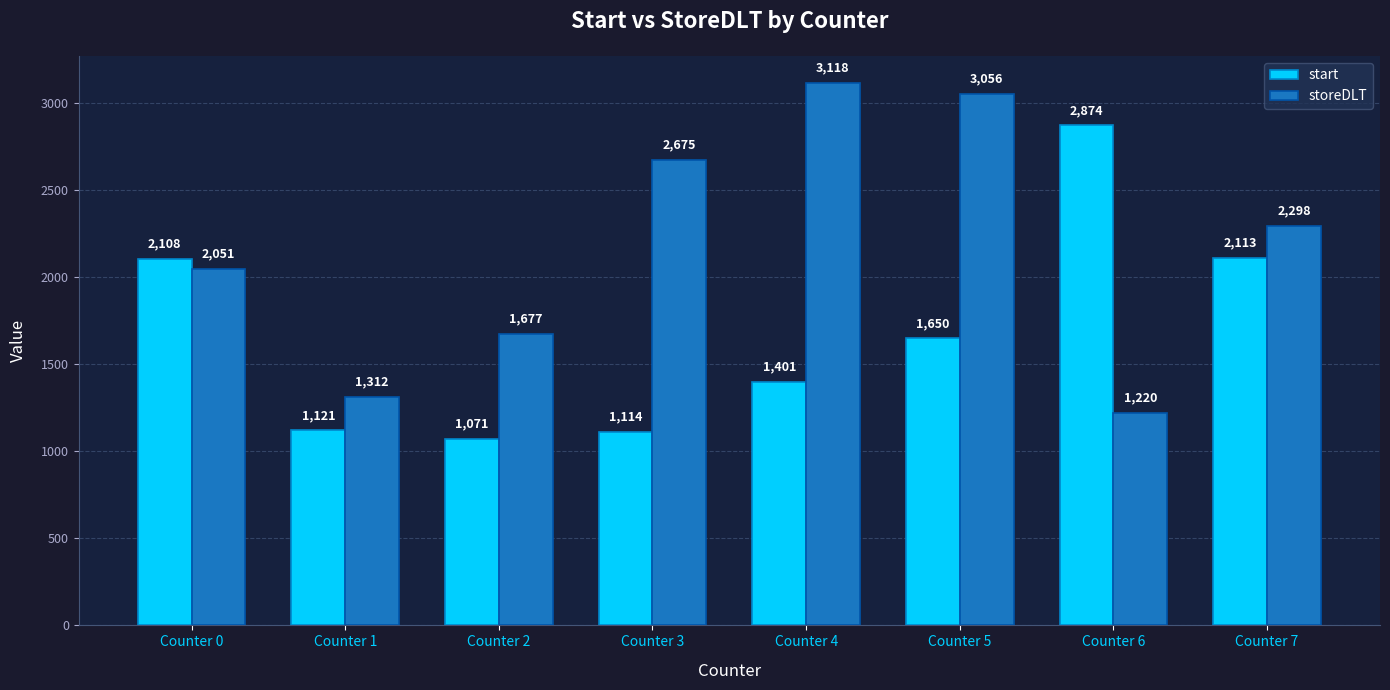

Is it true that start equals 2874 at Counter 6?

True